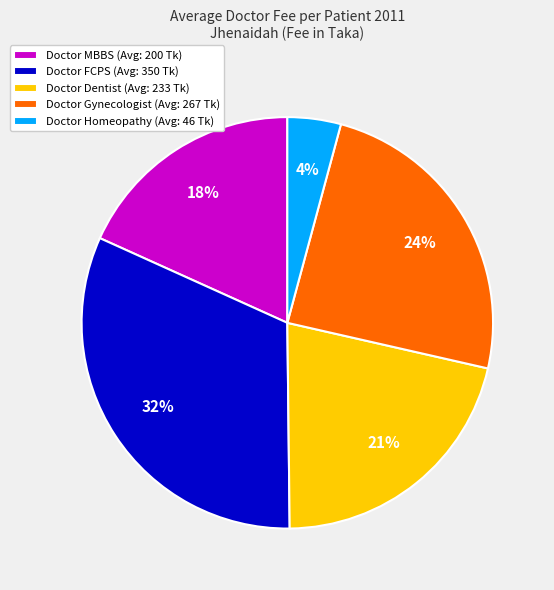

To the nearest percent, what is the average slice percentage?

20%